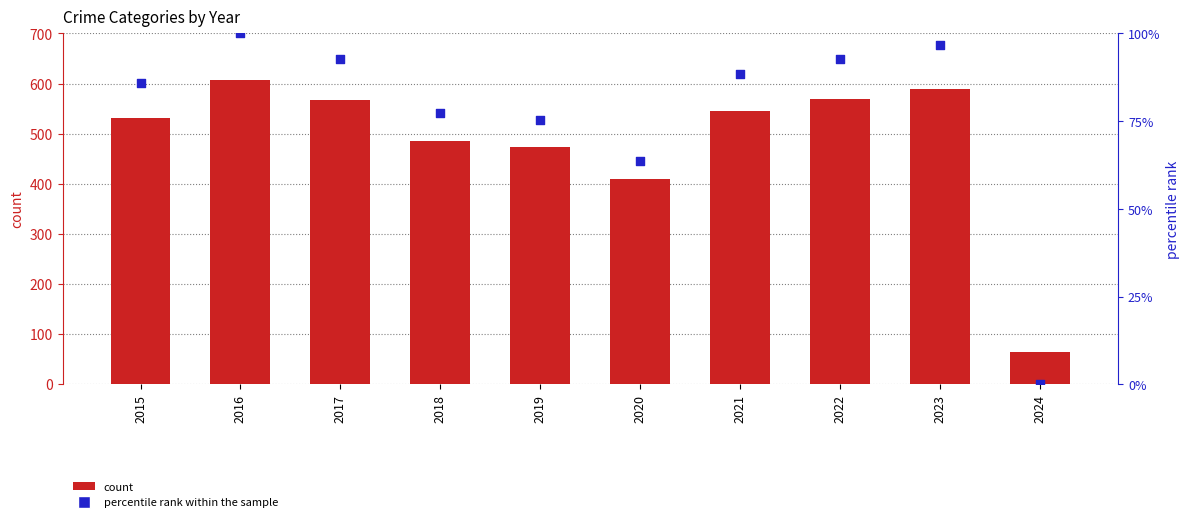

What are all the series names shown in the legend?

count, percentile rank within the sample